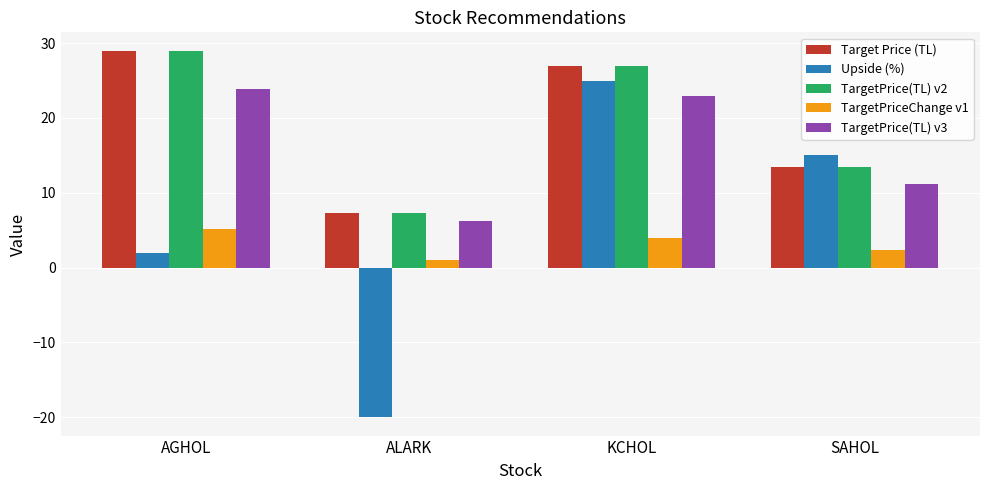

The TargetPrice(TL) v3 series shows 11.2 at SAHOL. True or false?

True